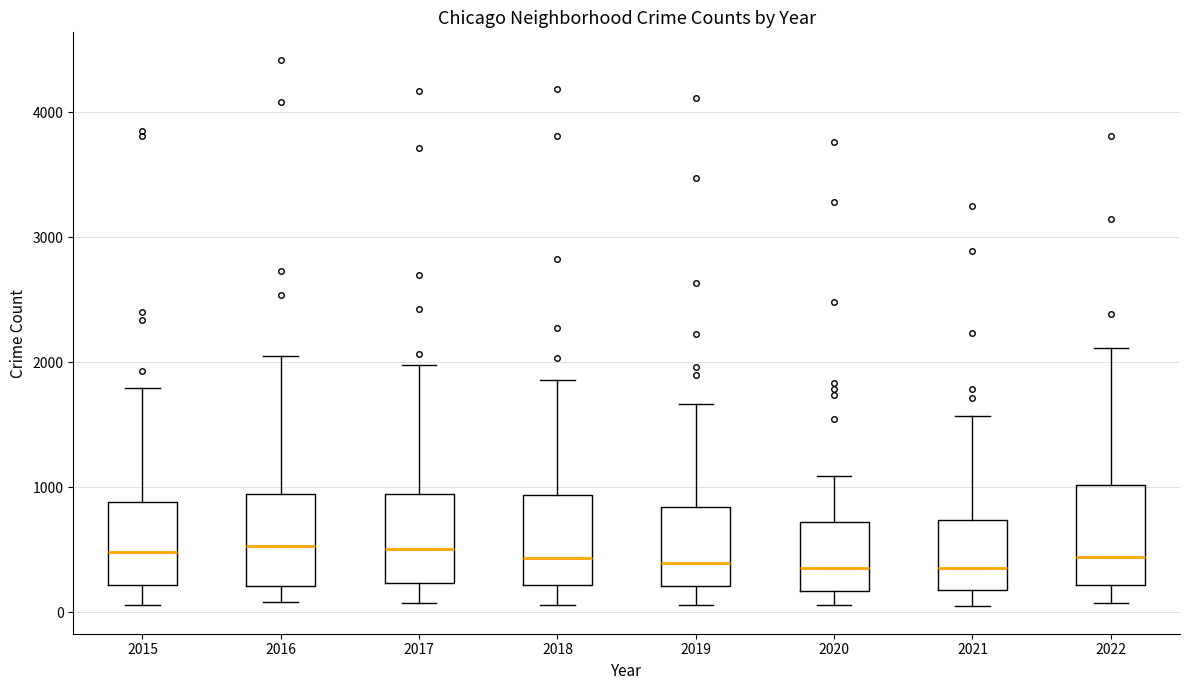

Reading left to right, transcribe this box plot: for each box, give where its median line is, the range the box spans, and where its two whiskers end, as read against the y-axis. The values are not printed on the chart, so give them approximately, as read against the axis.

2015: median 500, box 200 to 900, whiskers 100 to 1800
2016: median 500, box 200 to 900, whiskers 100 to 2100
2017: median 500, box 200 to 900, whiskers 100 to 2000
2018: median 400, box 200 to 900, whiskers 100 to 1900
2019: median 400, box 200 to 800, whiskers 100 to 1700
2020: median 400, box 200 to 700, whiskers 100 to 1100
2021: median 400, box 200 to 700, whiskers 0 to 1600
2022: median 400, box 200 to 1000, whiskers 100 to 2100